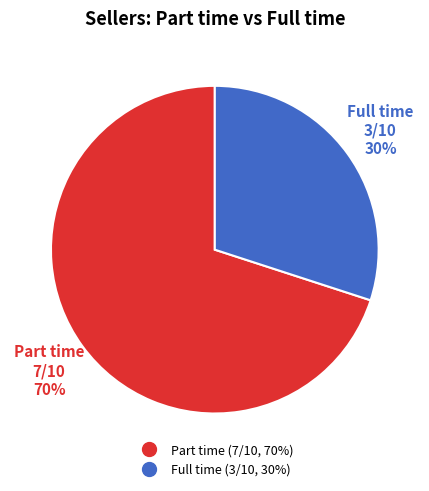

Is there any slice that represents more than half of the pie?

Yes